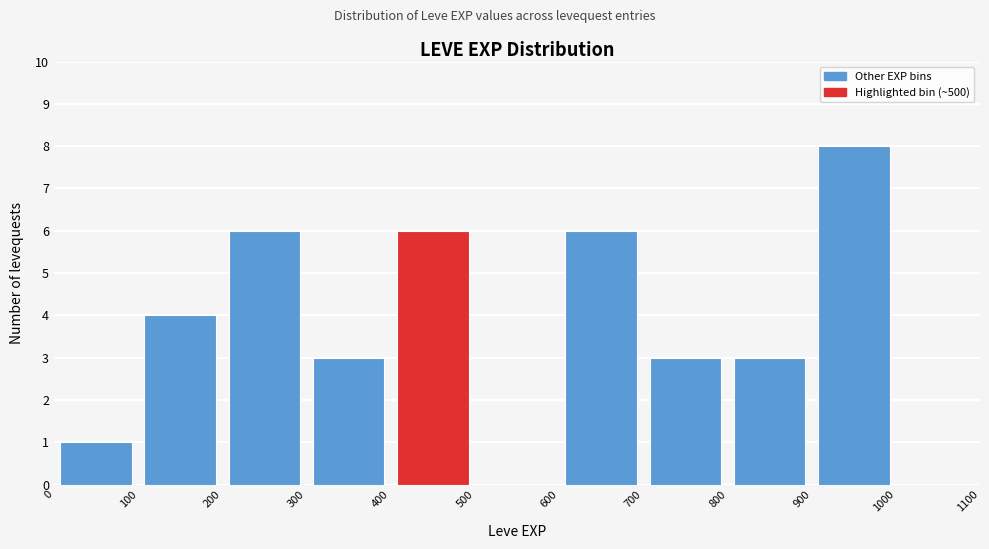

Reading left to right, list every bar in this chart as the range it spans on the x-axis followed by its height. The values are not printed on the chart, so give them approximately, as read against the axis.

0 to 100: 1
100 to 200: 4
200 to 300: 6
300 to 400: 3
400 to 500: 6
500 to 600: 0
600 to 700: 6
700 to 800: 3
800 to 900: 3
900 to 1000: 8
1000 to 1100: 0